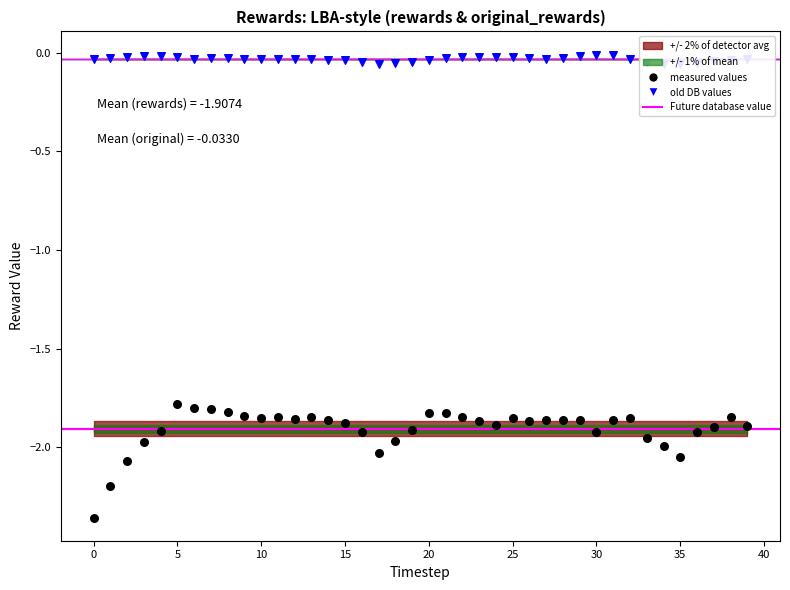

What is the total value across all series at 5?

-1.8